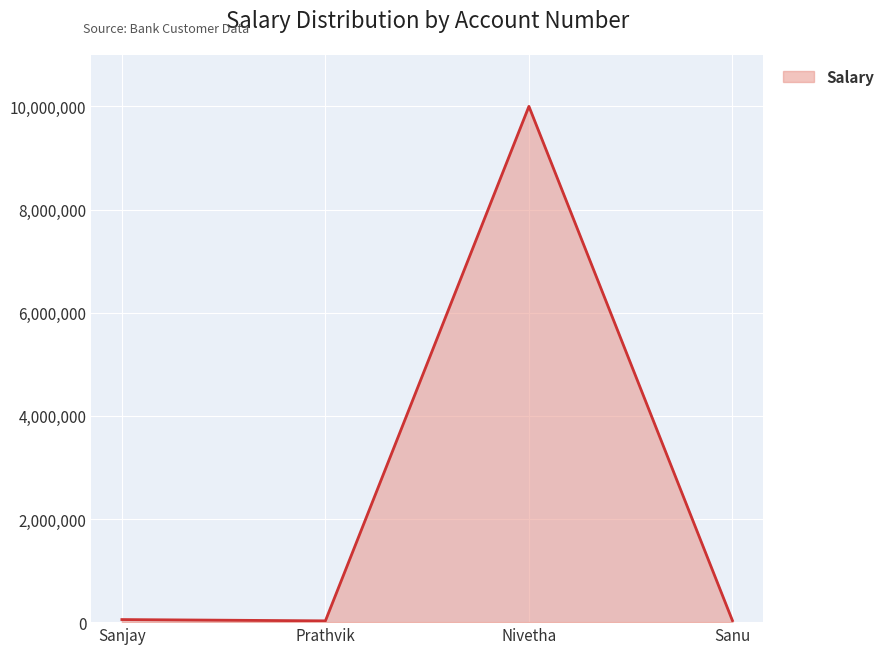

The value at Nivetha is 10000000. True or false?

True